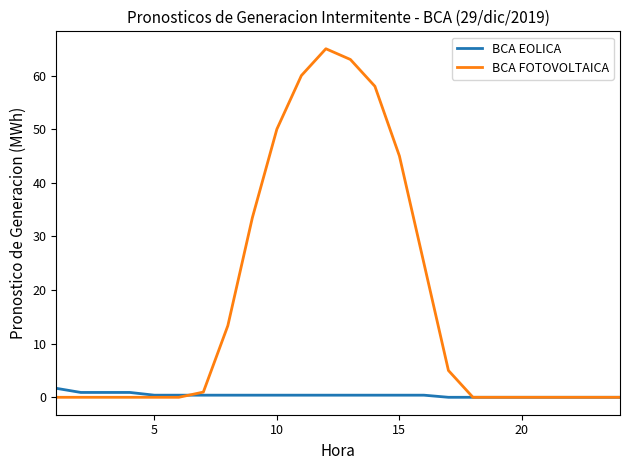

Which series has the largest range (max minus min)?

BCA FOTOVOLTAICA